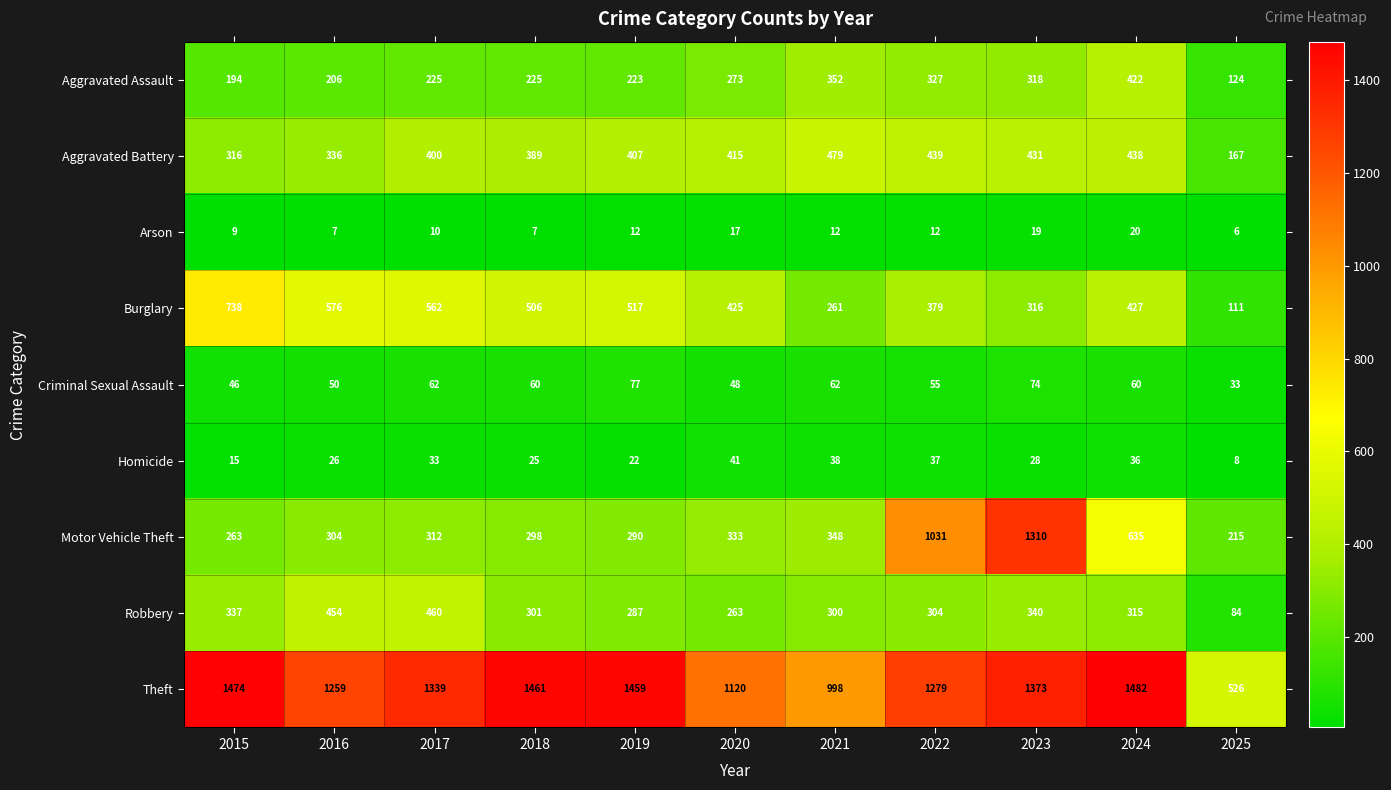

What is the total value across all series at 2024?

3835